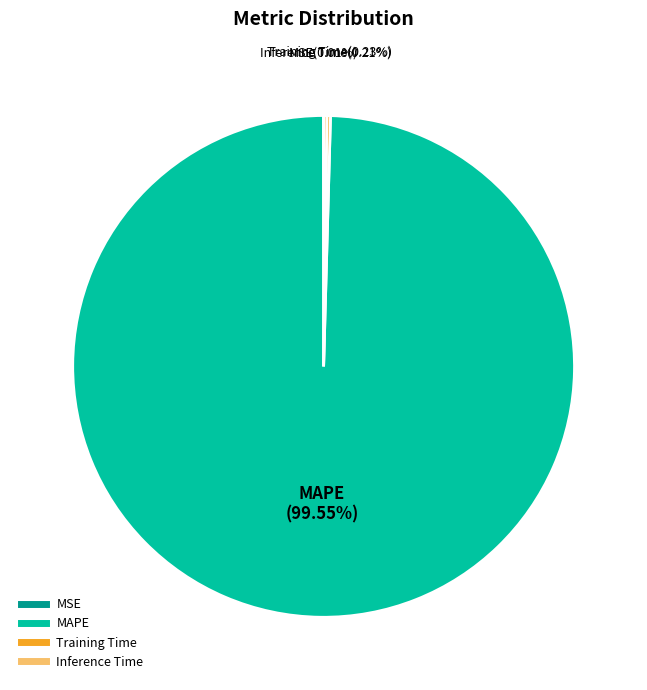

To the nearest percent, what is the difference between the largest and smallest slice percentages?

100%